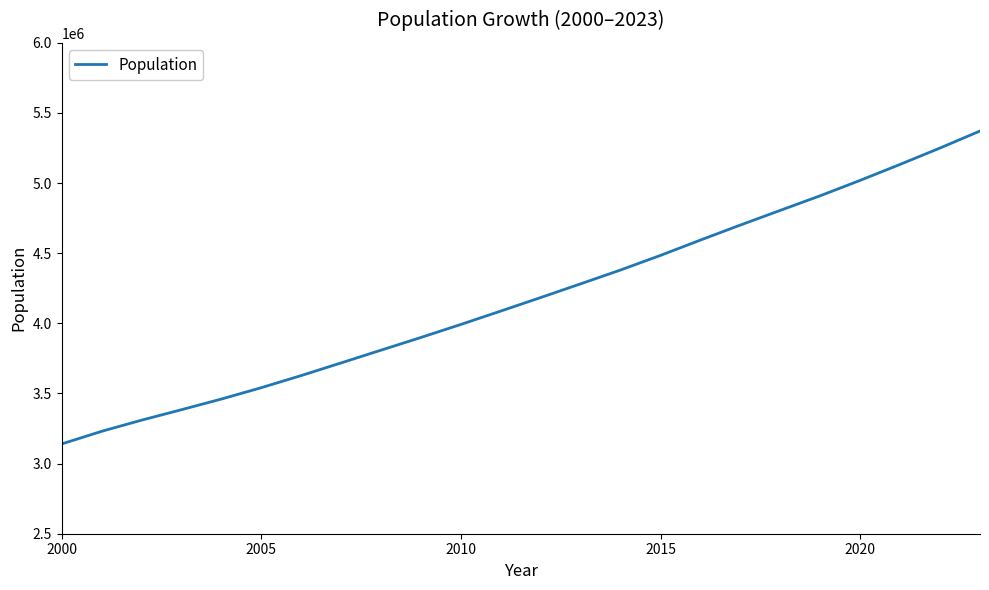

What is the greatest value displayed?

5371230